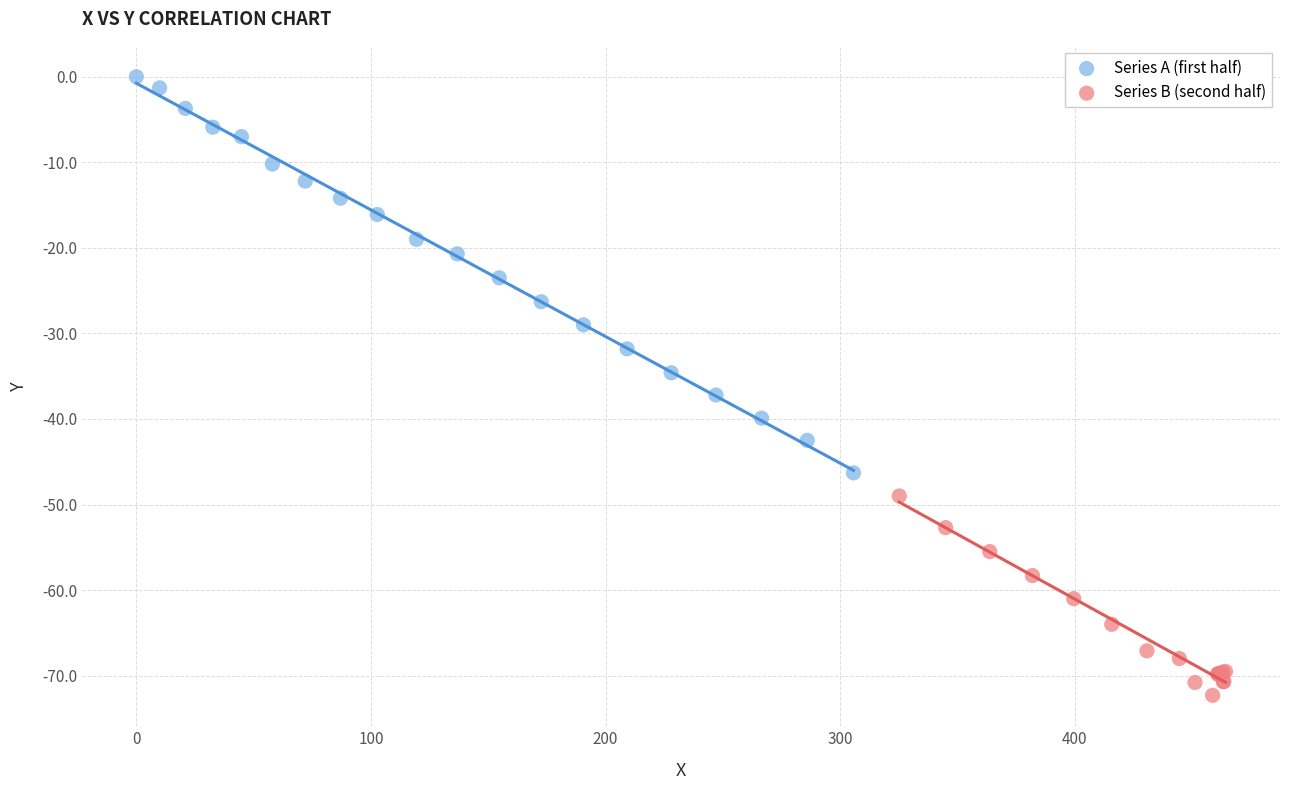

What are all the series names shown in the legend?

Series A (first half), Series B (second half)